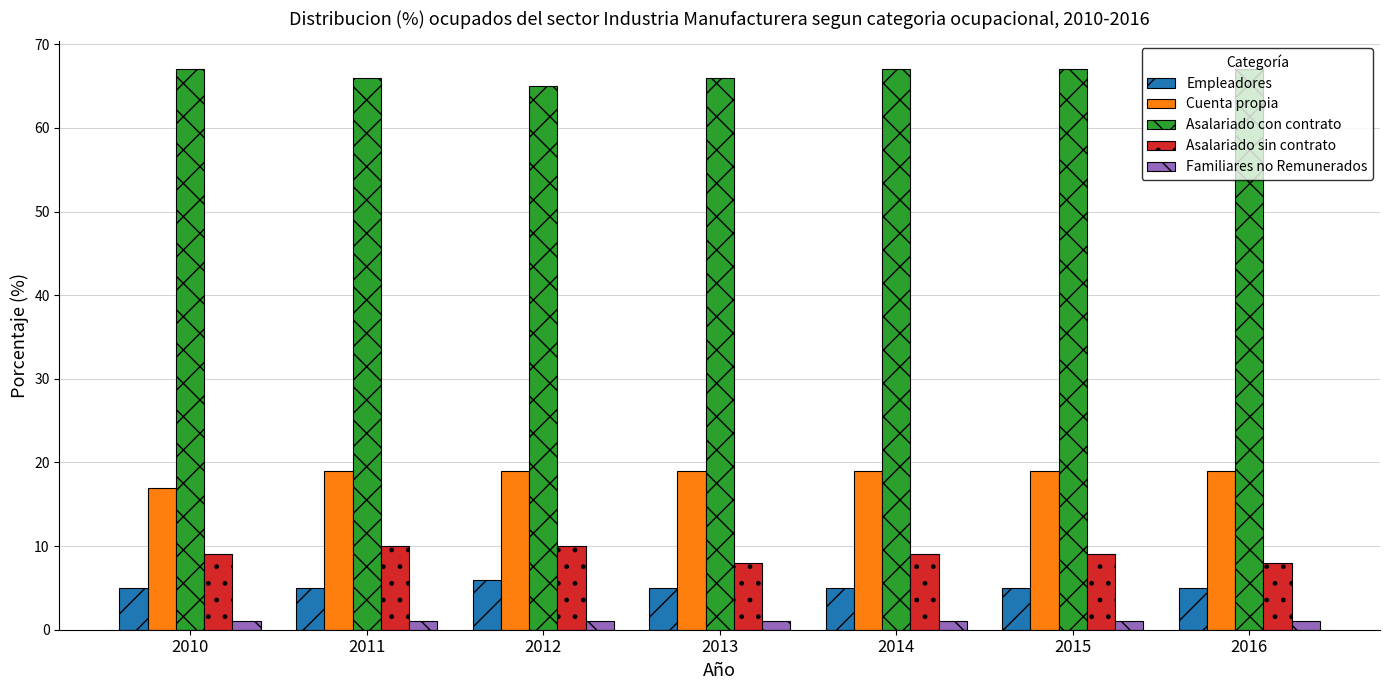

Reading left to right, transcribe all the data shown in this chart.

Empleadores: 2010=5	2011=5	2012=6	2013=5	2014=5	2015=5	2016=5
Cuenta propia: 2010=17	2011=19	2012=19	2013=19	2014=19	2015=19	2016=19
Asalariado con contrato: 2010=67	2011=66	2012=65	2013=66	2014=67	2015=67	2016=67
Asalariado sin contrato: 2010=9	2011=10	2012=10	2013=8	2014=9	2015=9	2016=8
Familiares no Remunerados: 2010=1	2011=1	2012=1	2013=1	2014=1	2015=1	2016=1